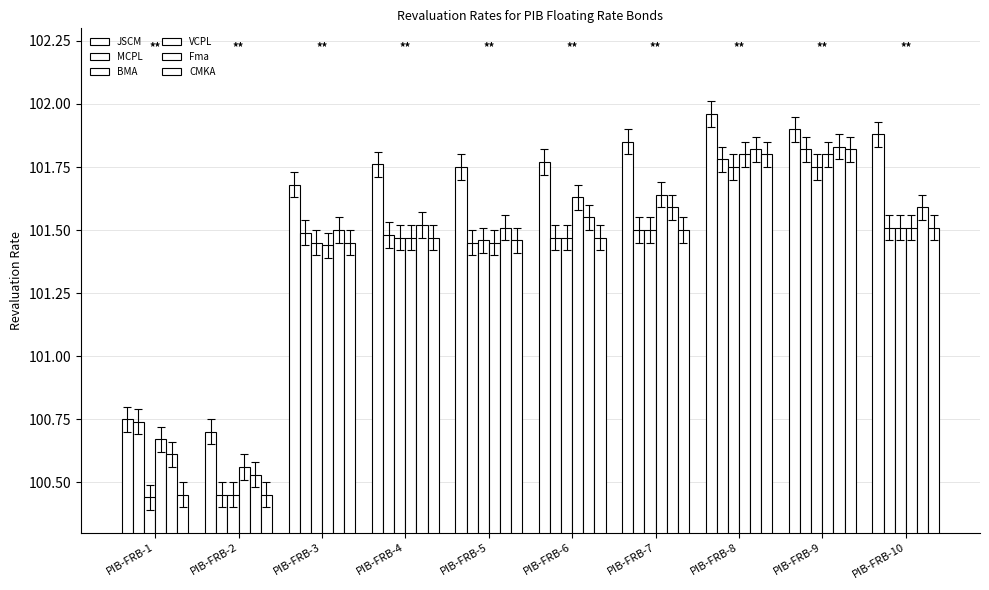

At which category does the chart reach its minimum across all series?

PIB-FRB-1